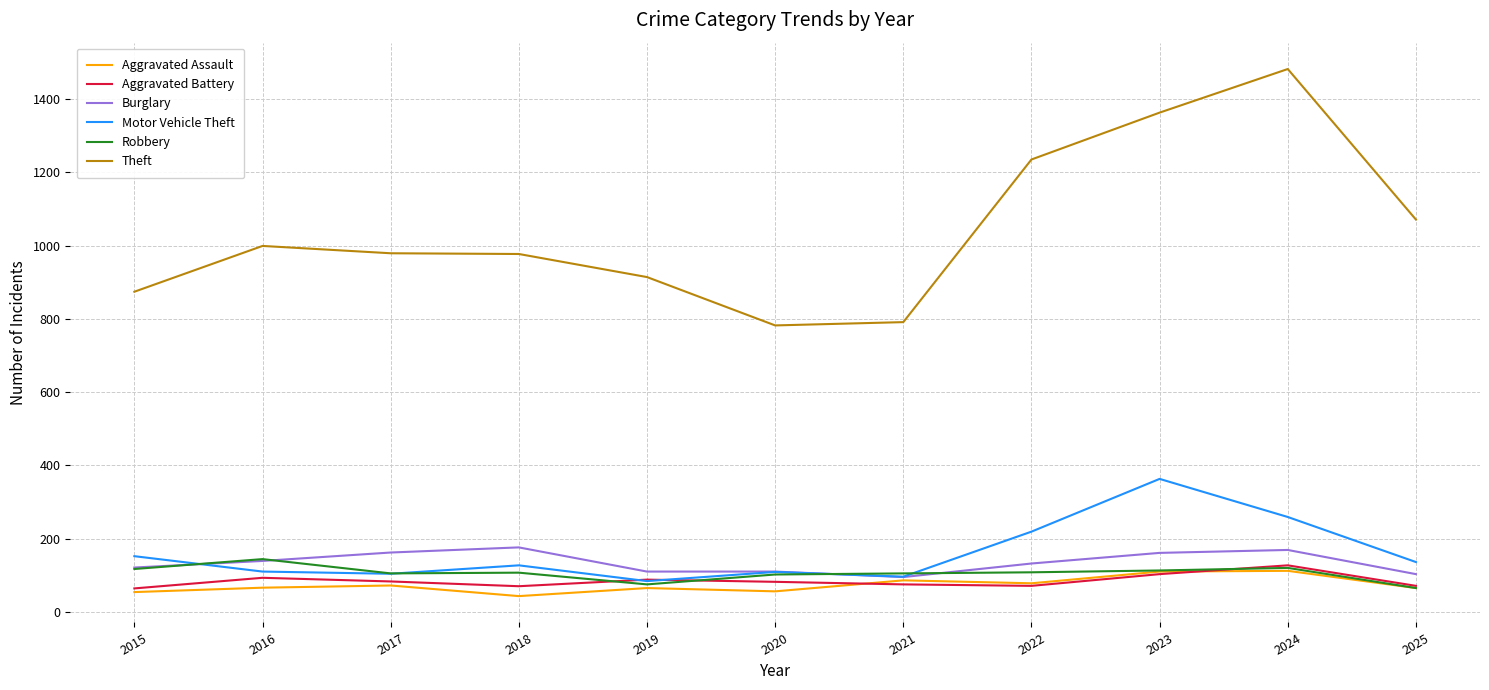

True or false: Theft has a value of 1961 at 2023.

False